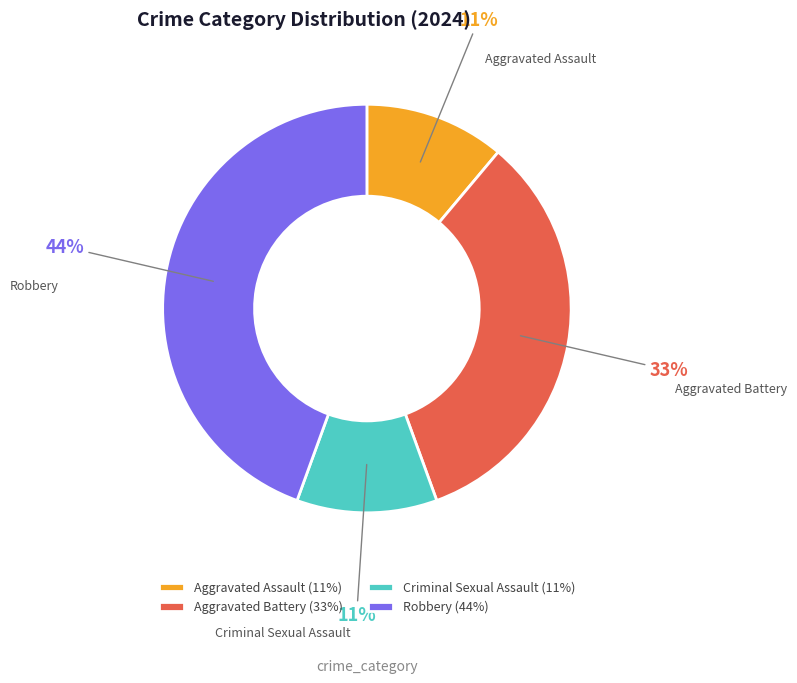

Approximately how many times larger is the value at Robbery compared to Aggravated Assault?

4.0